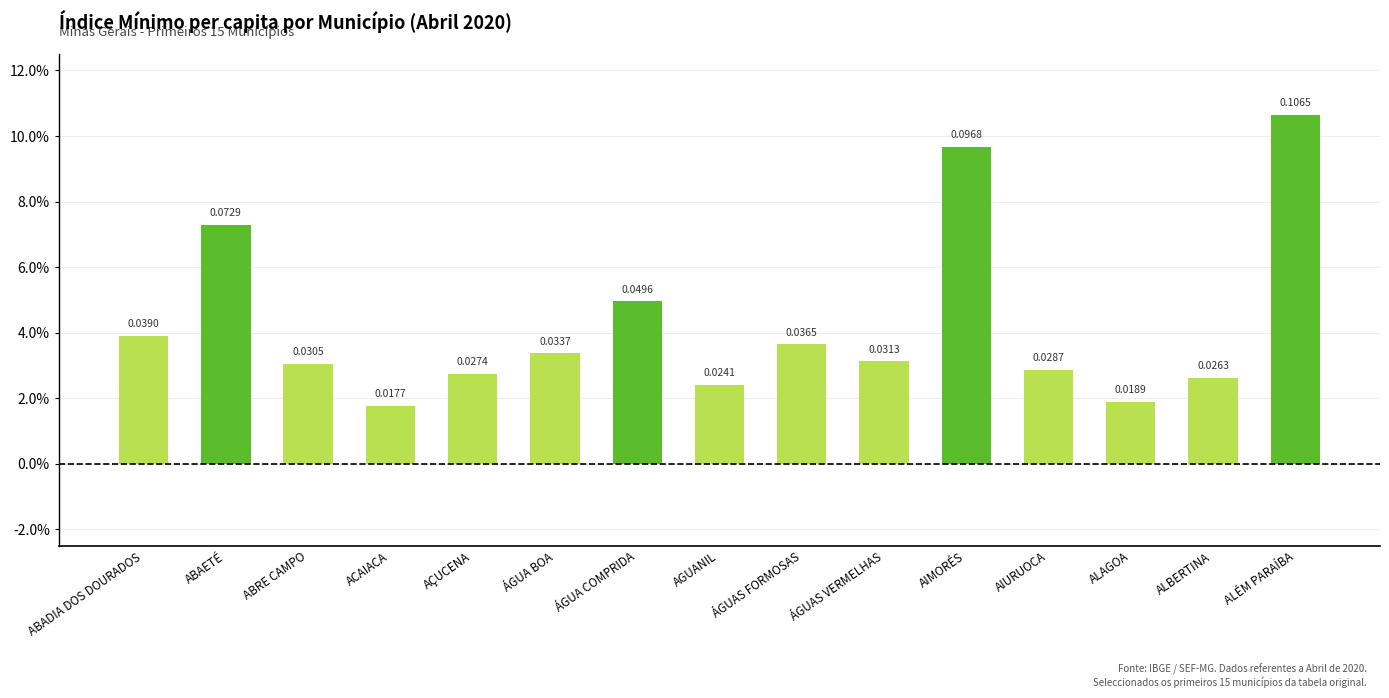

Does the chart contain any negative values?

No